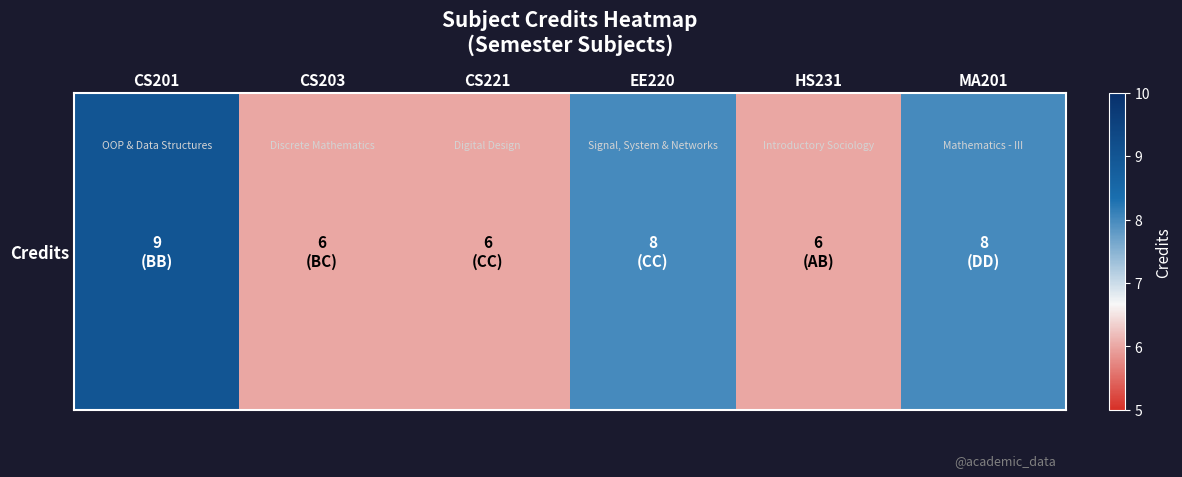

List the labels in order of value, smallest first.

CS203, CS221, HS231, EE220, MA201, CS201